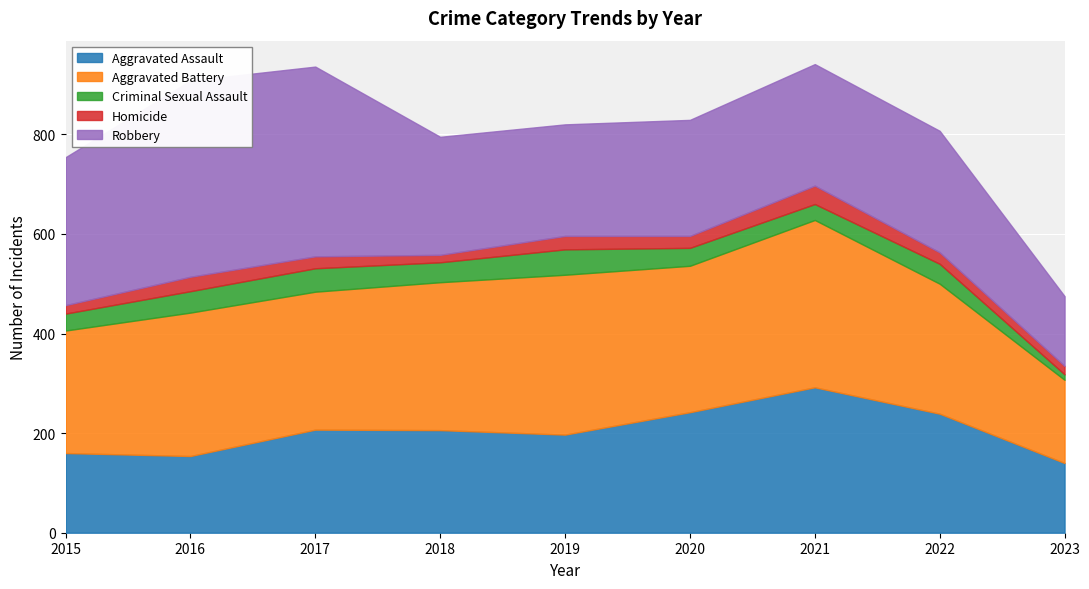

What is the sum of all Criminal Sexual Assault values?

334